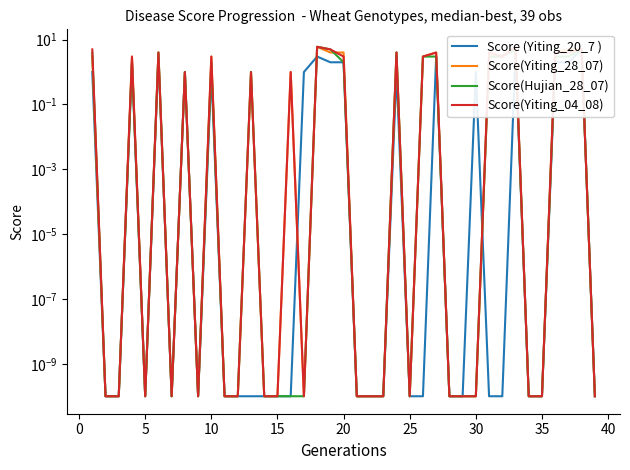

How many interior local peaks does the Score(Yiting_04_08) series have?

12